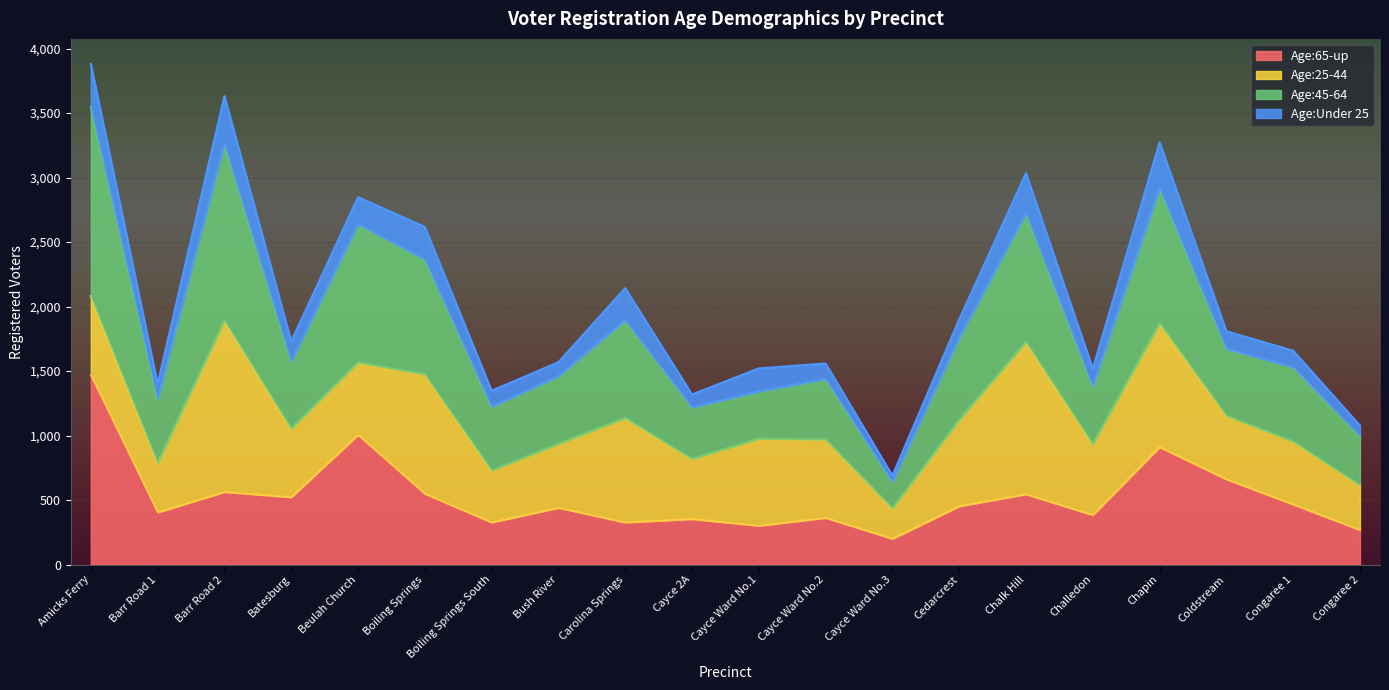

The Age:65-up series shows 200 at Cayce Ward No.3. True or false?

True